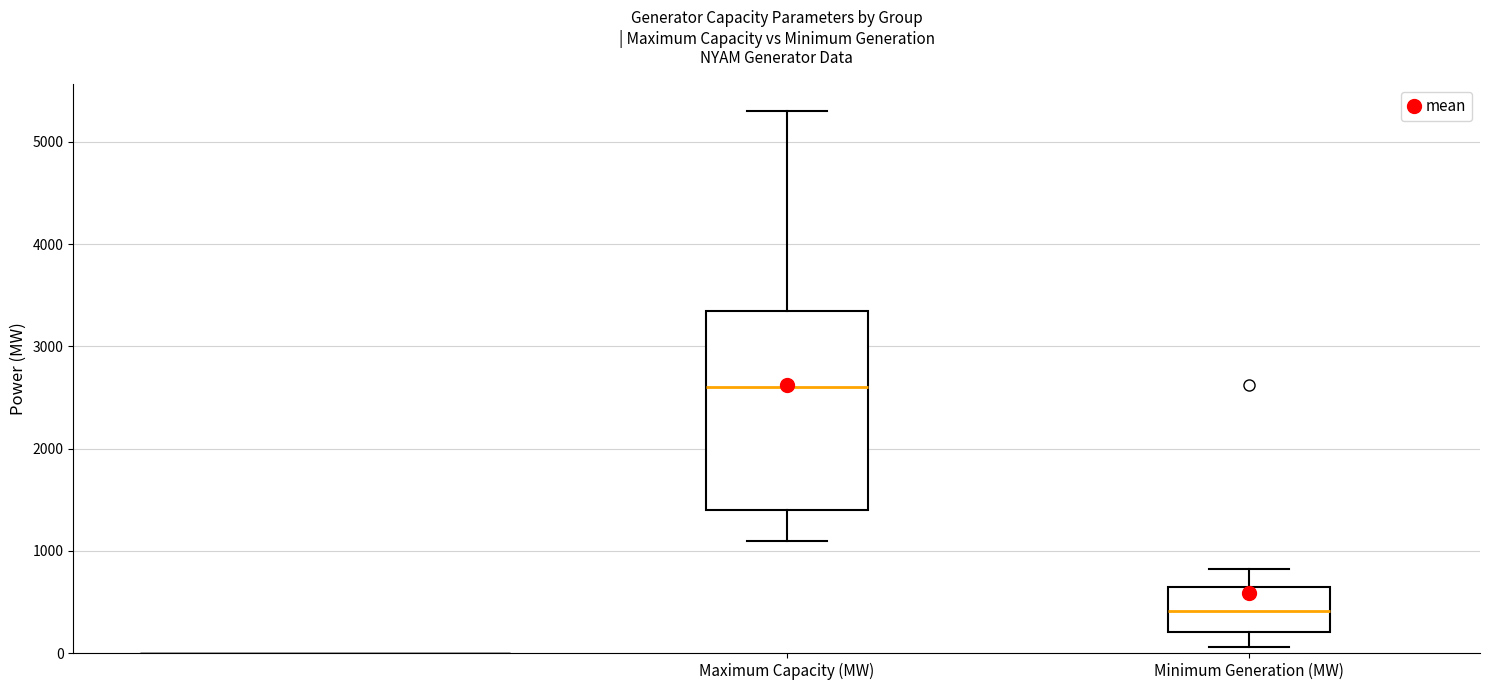

Which box has the lowest median line?

Minimum Generation (MW)